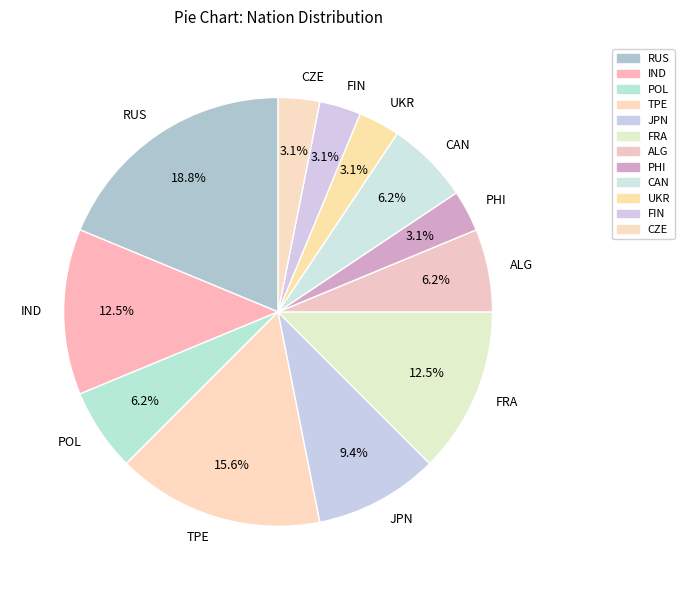

Does IND account for over 50% of the chart?

No